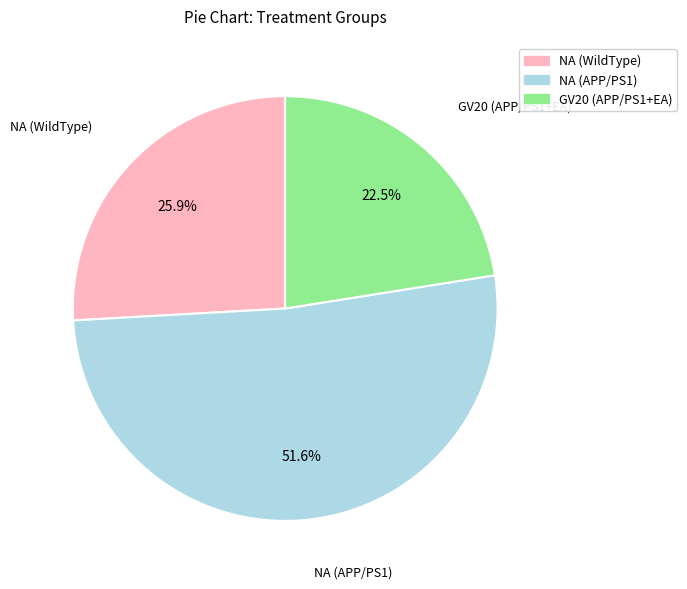

To the nearest percent, what percentage of the pie is NA (APP/PS1)?

52%